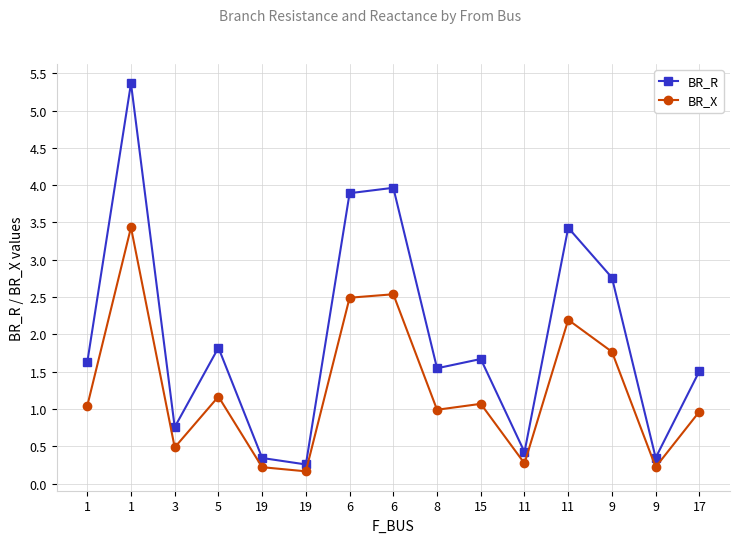

Reading left to right, extract all data points from this chart.

BR_R: 1=1.6	1=5.4	3=0.8	5=1.8	19=0.3	19=0.3	6=3.9	6=4.0	8=1.5	15=1.7	11=0.4	11=3.4	9=2.8	9=0.3	17=1.5
BR_X: 1=1.0	1=3.4	3=0.5	5=1.2	19=0.2	19=0.2	6=2.5	6=2.5	8=1.0	15=1.1	11=0.3	11=2.2	9=1.8	9=0.2	17=1.0